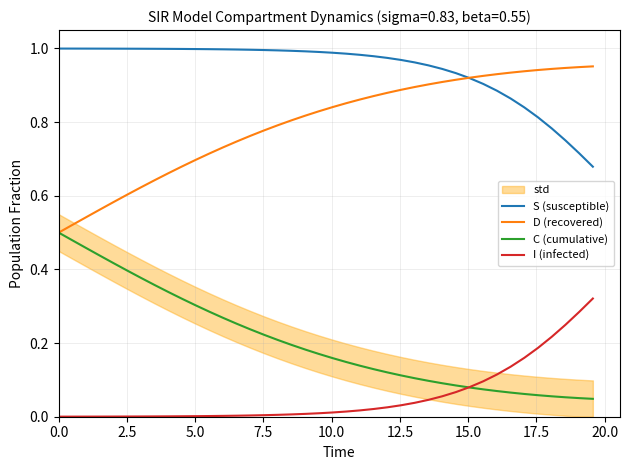

Rank the series by their average value, from lowest to highest.

I (infected), C (cumulative), D (recovered), S (susceptible)